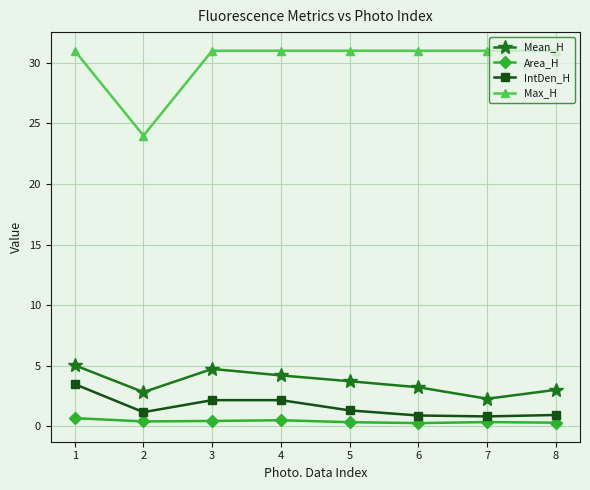

Is this an area chart (filled region under the line)?

No